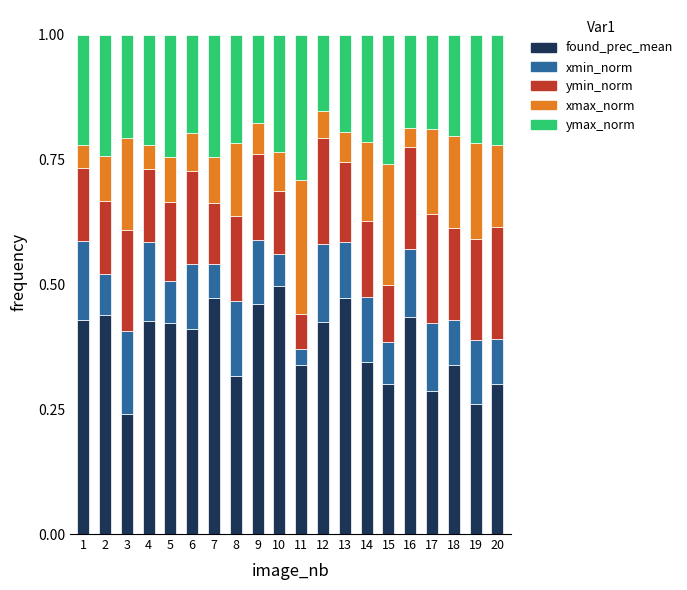

The value of found_prec_mean at 14 is 0.1. True or false?

False